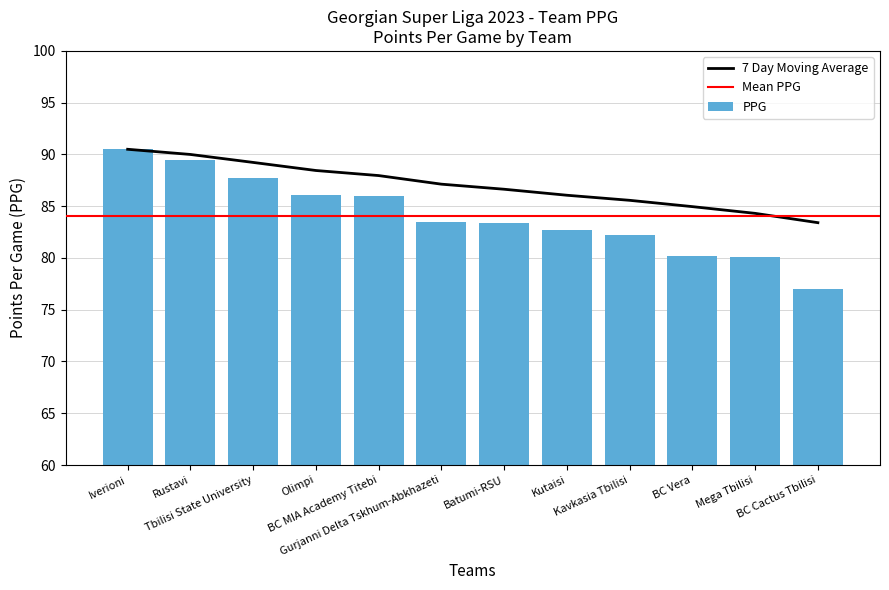

What is the label of the 1st bar from the right?

BC Cactus Tbilisi